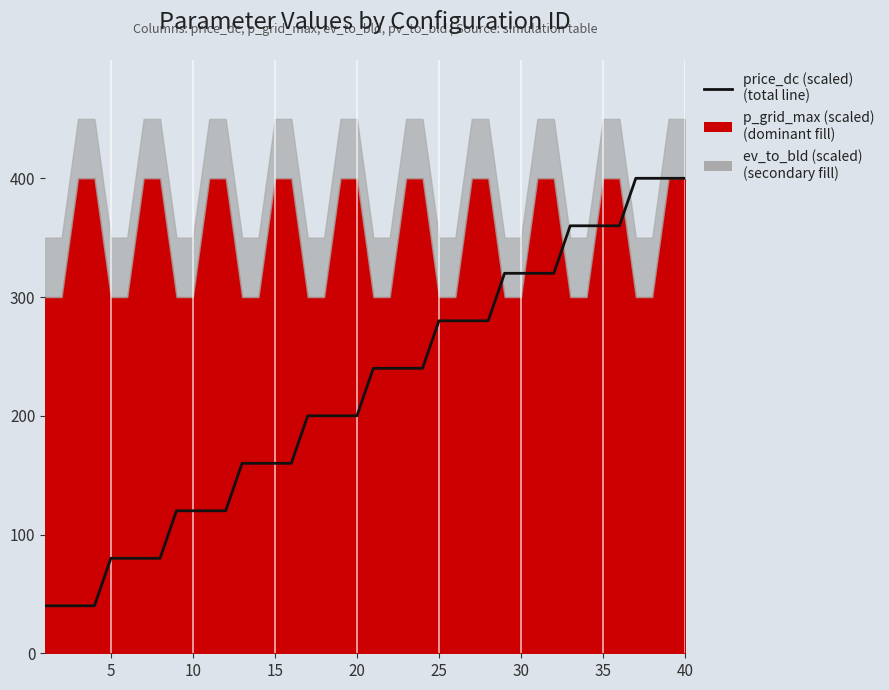

How many values are below 240?

20